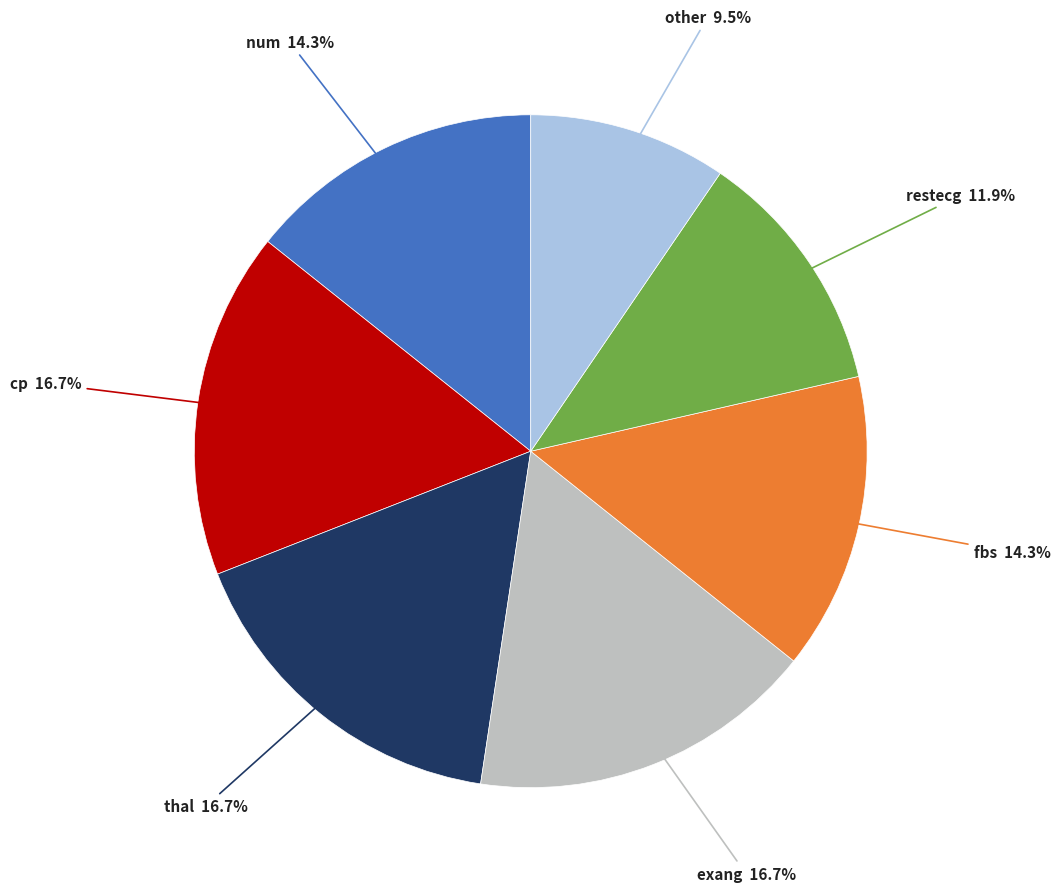

To the nearest percent, what is the difference between the largest and smallest slice percentages?

7%